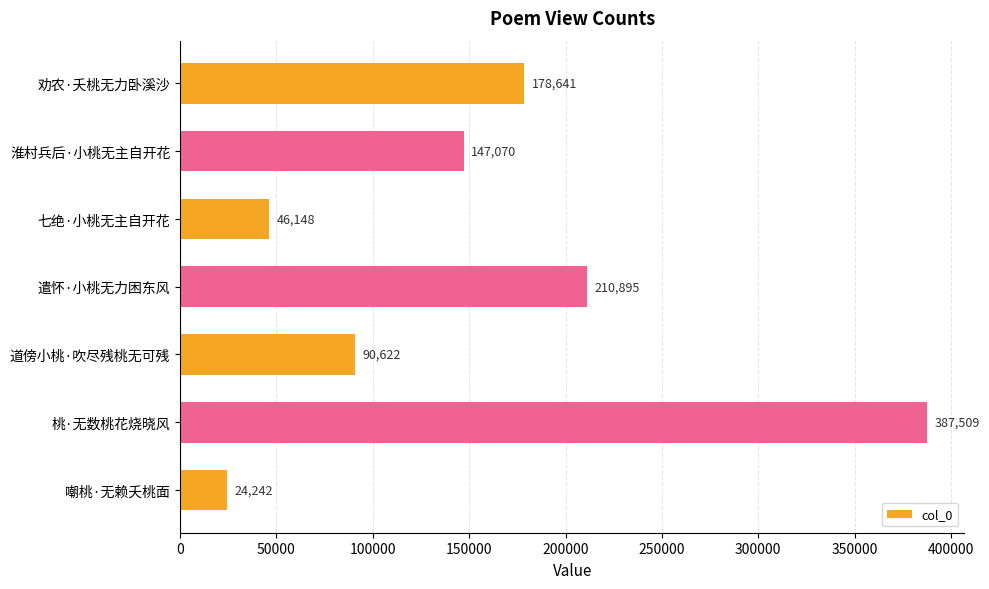

List the labels in order of value, smallest first.

嘲桃·无赖夭桃面, 七绝·小桃无主自开花, 道傍小桃·吹尽残桃无可残, 淮村兵后·小桃无主自开花, 劝农·夭桃无力卧溪沙, 遣怀·小桃无力困东风, 桃·无数桃花烧晓风